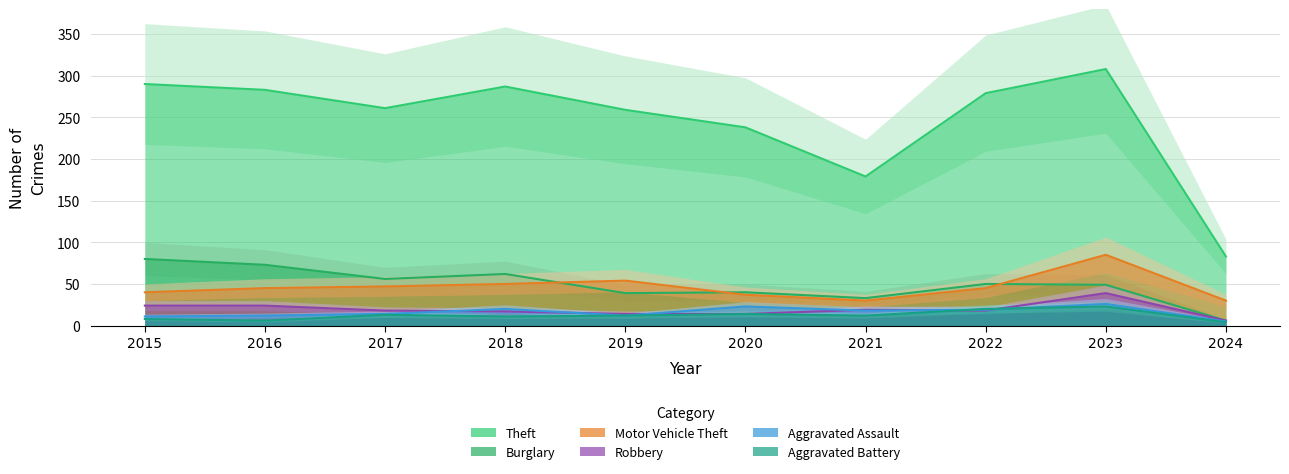

List the labels in order of Burglary value, largest first.

2015, 2016, 2018, 2017, 2022, 2023, 2020, 2019, 2021, 2024